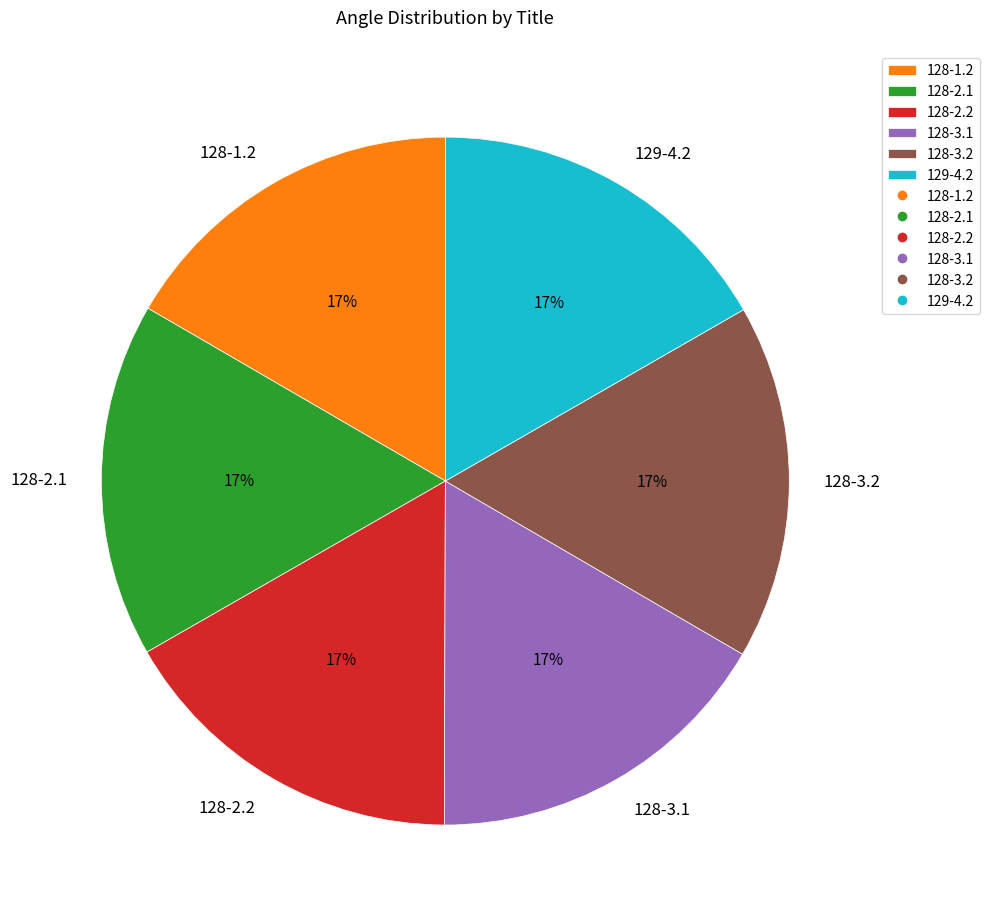

To the nearest percent, what percentage of the pie is 128-3.1?

17%